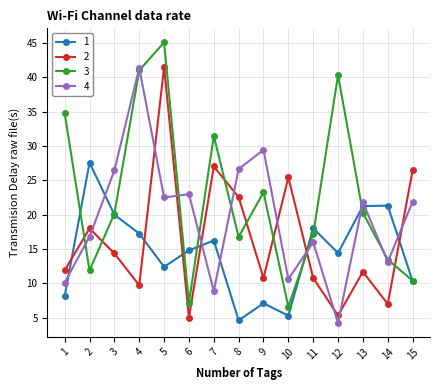

What are all the series names shown in the legend?

1, 2, 3, 4